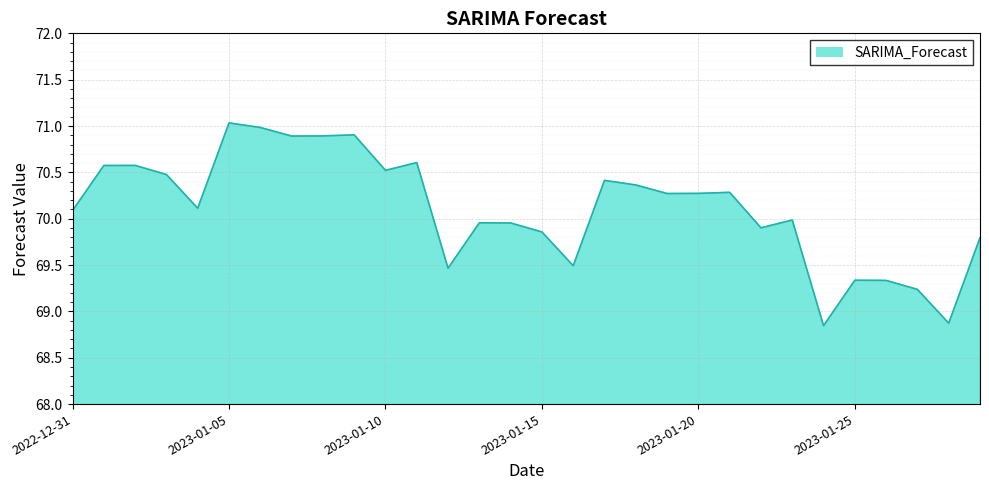

What is the maximum value shown in the chart?

71.0